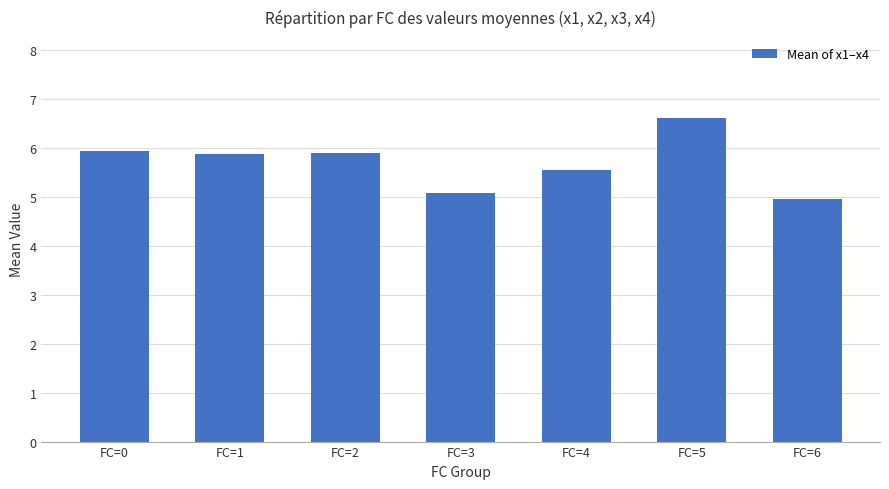

Read the value at FC=3.

5.1